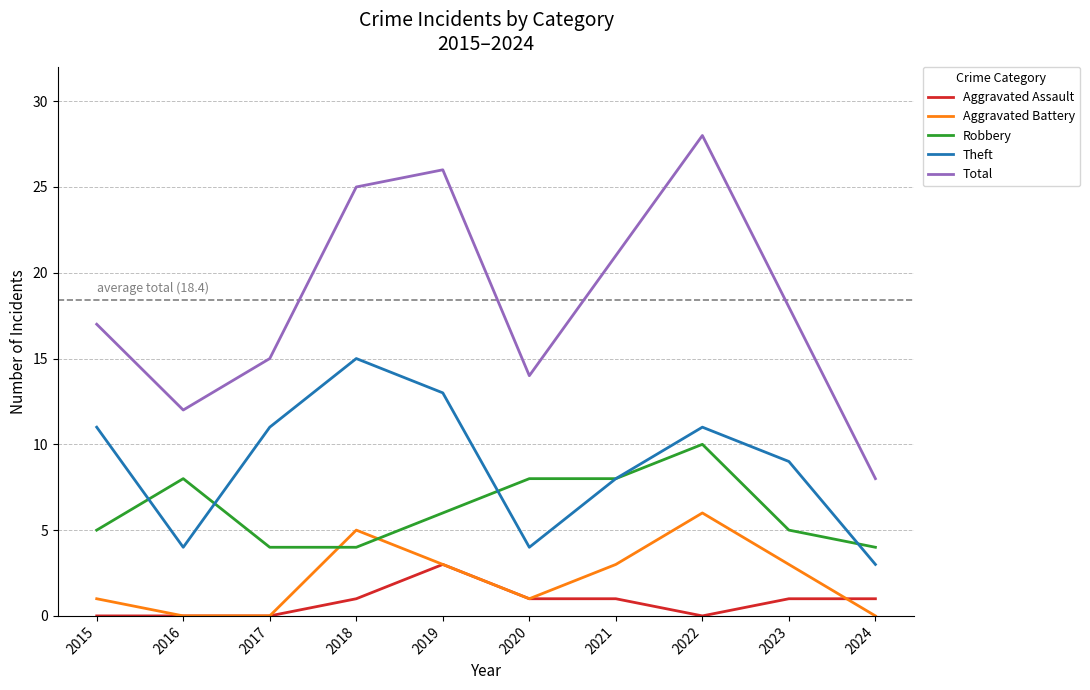

The Aggravated Assault series shows 2 at 2023. True or false?

False